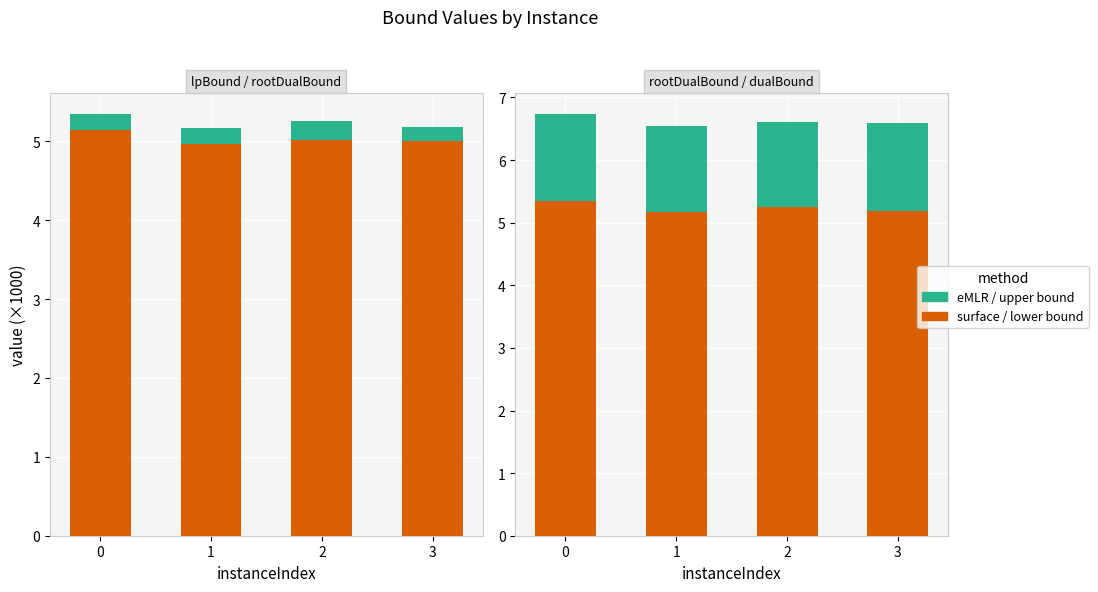

Which series changed the most between 0 and 3?

lpBound